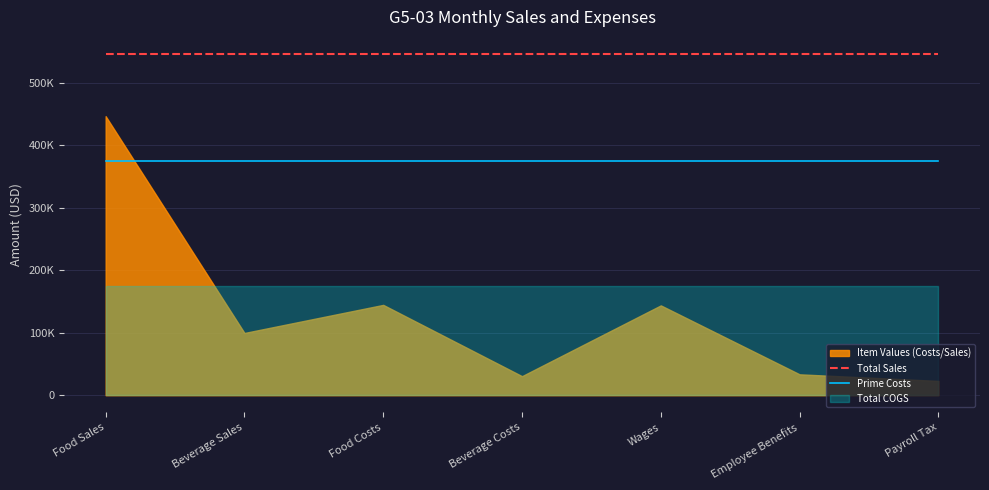

What is the label of the 3rd point from the left?

Food Costs